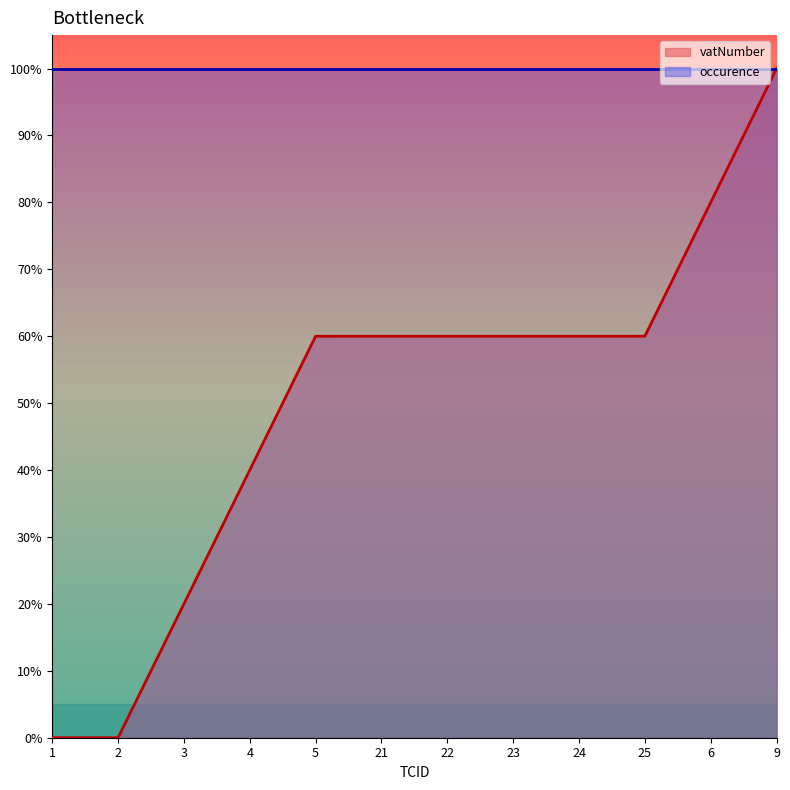

Reading right to left, extract all data points from this chart.

9=1.0	6=0.8	25=0.6	24=0.6	23=0.6	22=0.6	21=0.6	5=0.6	4=0.4	3=0.2	2=0.0	1=0.0